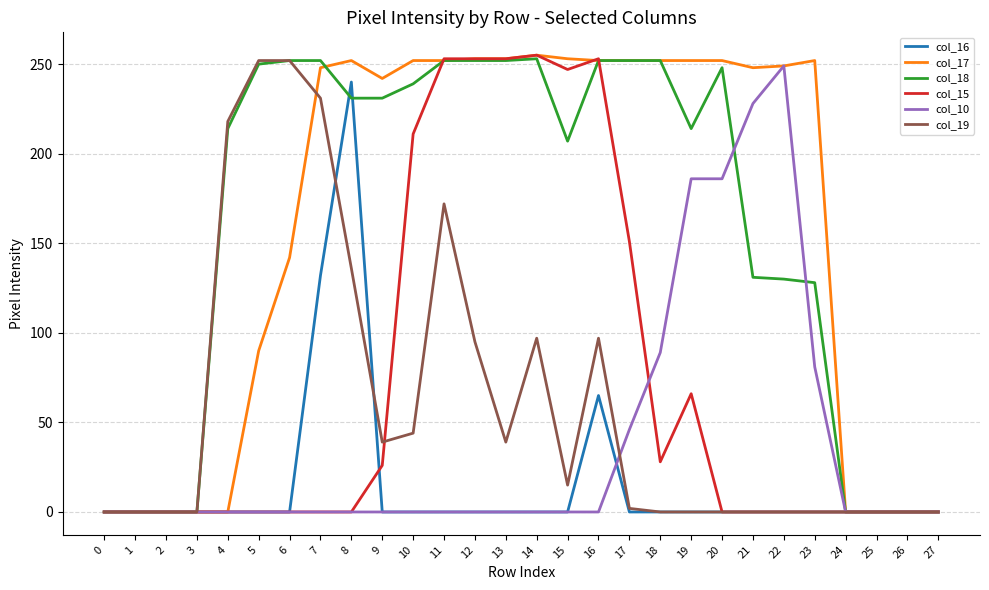

True or false: col_16 has a value of 0 at 24.

True